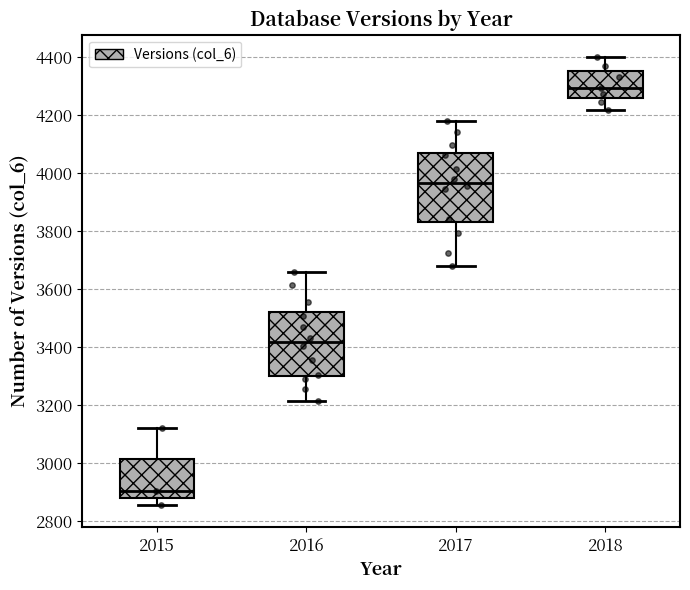

Where is the lower edge of the box at x = 2016 on the y-axis? The values are not printed on the chart, so give them approximately, as read against the axis.

3300